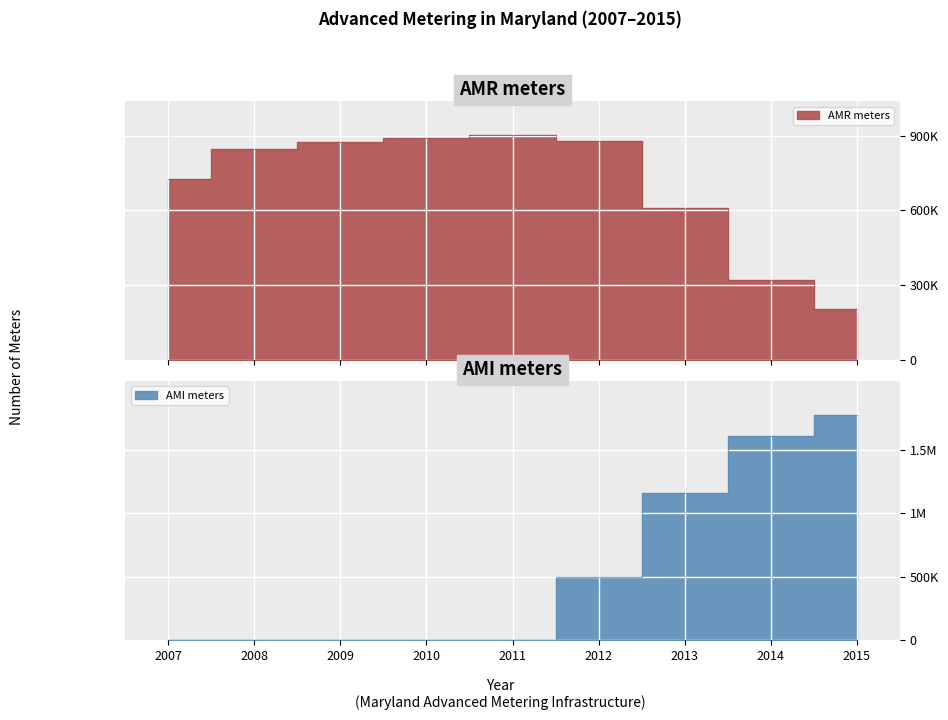

How many lines are shown in the chart?

2